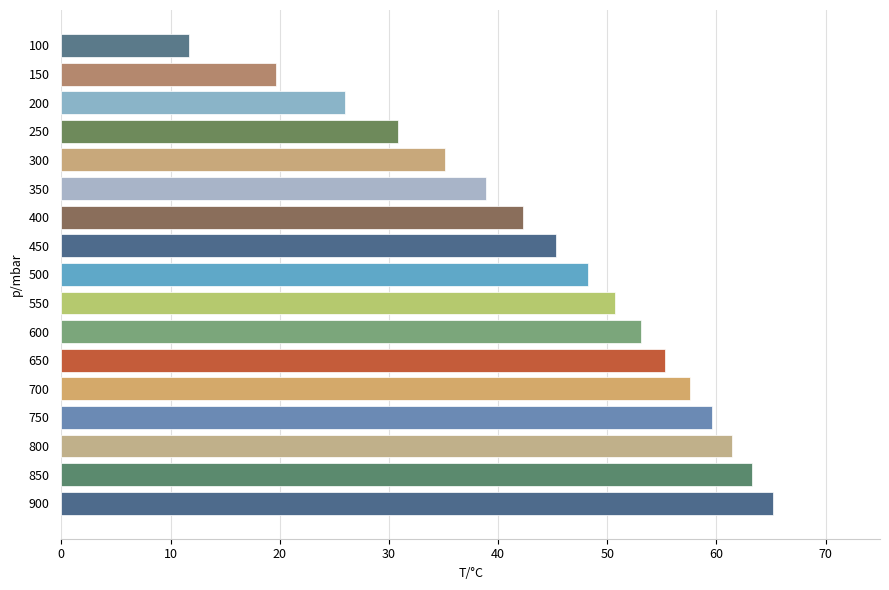

What is the change in value from 500 to 400?

-5.9